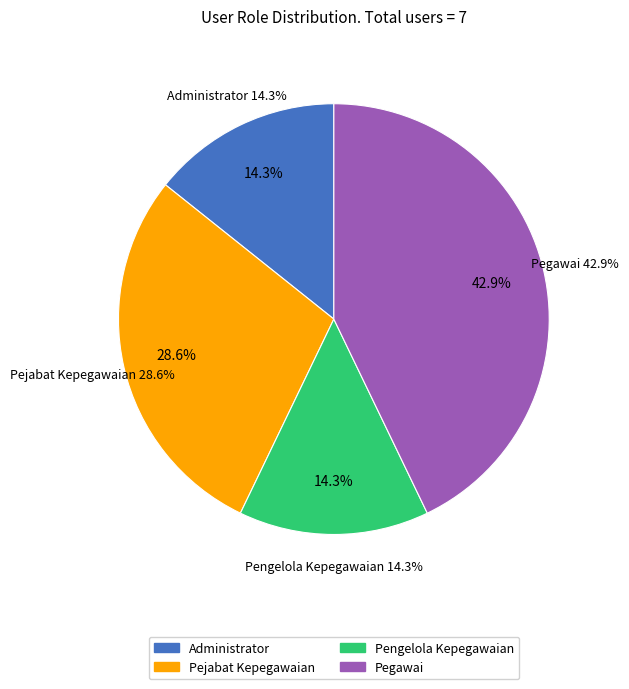

What percentage is NOT represented by Pengelola Kepegawaian?

85.7%